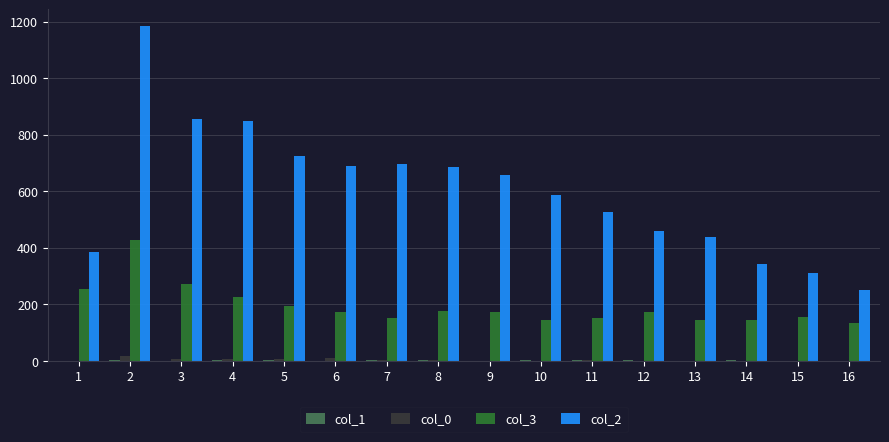

Are the bars horizontal?

No